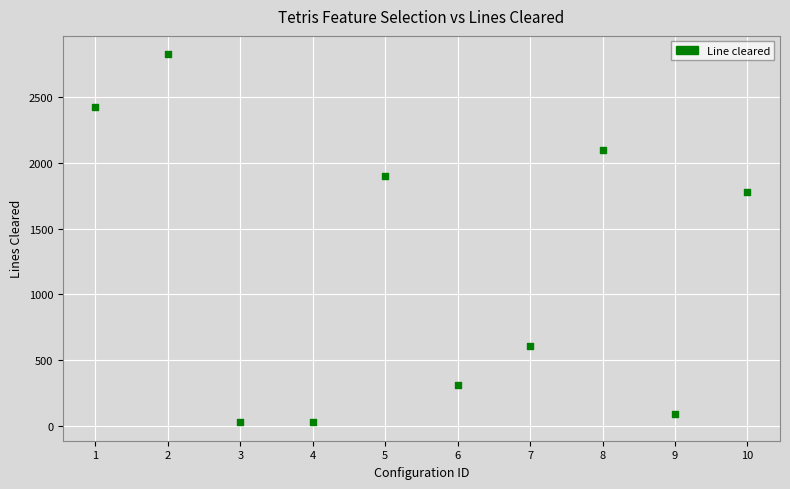

What is the range of X values (max minus min)?

9